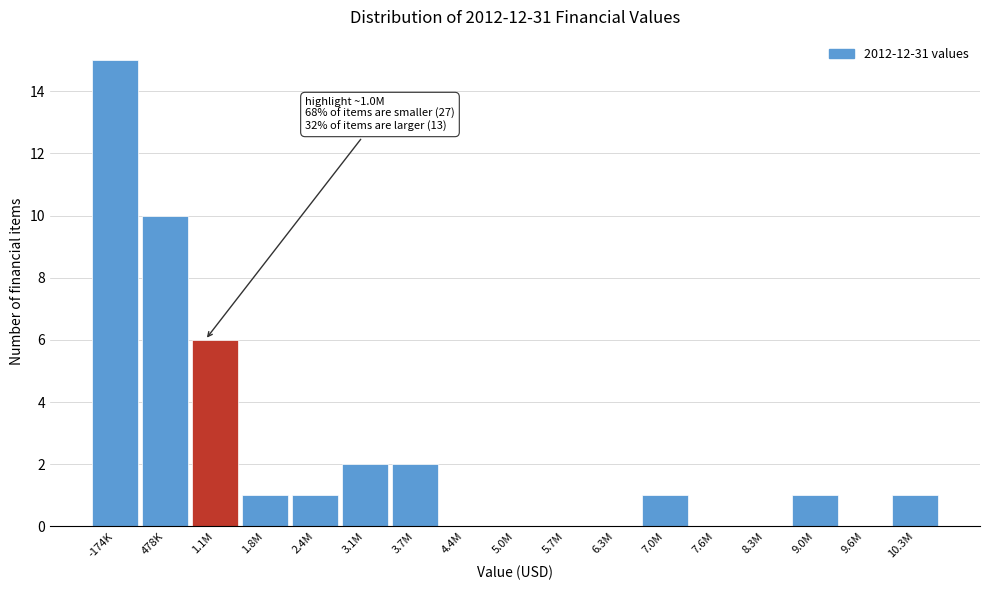

Reading left to right, transcribe all the data shown in this chart.

-174K=15	478K=10	1.1M=6	1.8M=1	2.4M=1	3.1M=2	3.7M=2	4.4M=0	5.0M=0	5.7M=0	6.3M=0	7.0M=1	7.6M=0	8.3M=0	9.0M=1	9.6M=0	10.3M=1